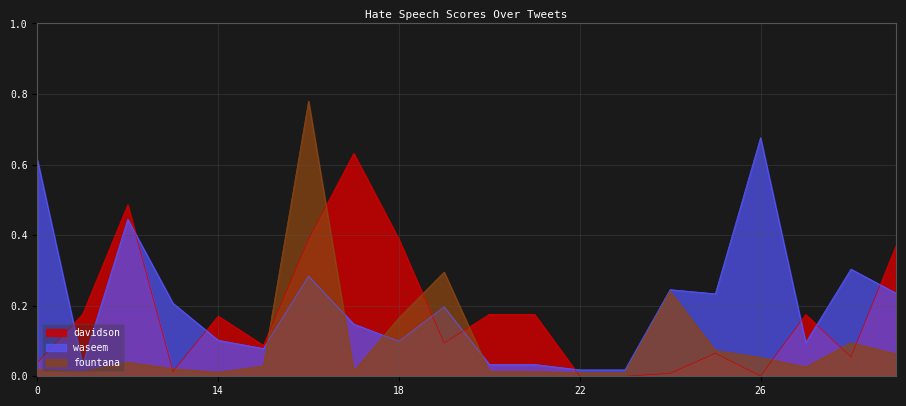

What is the label of the 9th point from the left?

18